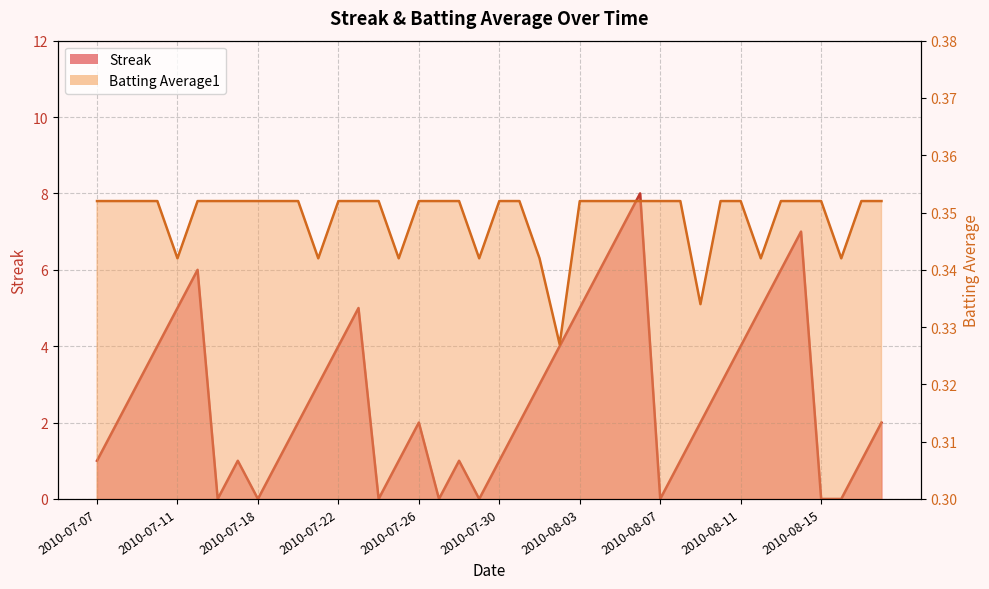

What is the label of the 8th point from the left?

2010-07-17